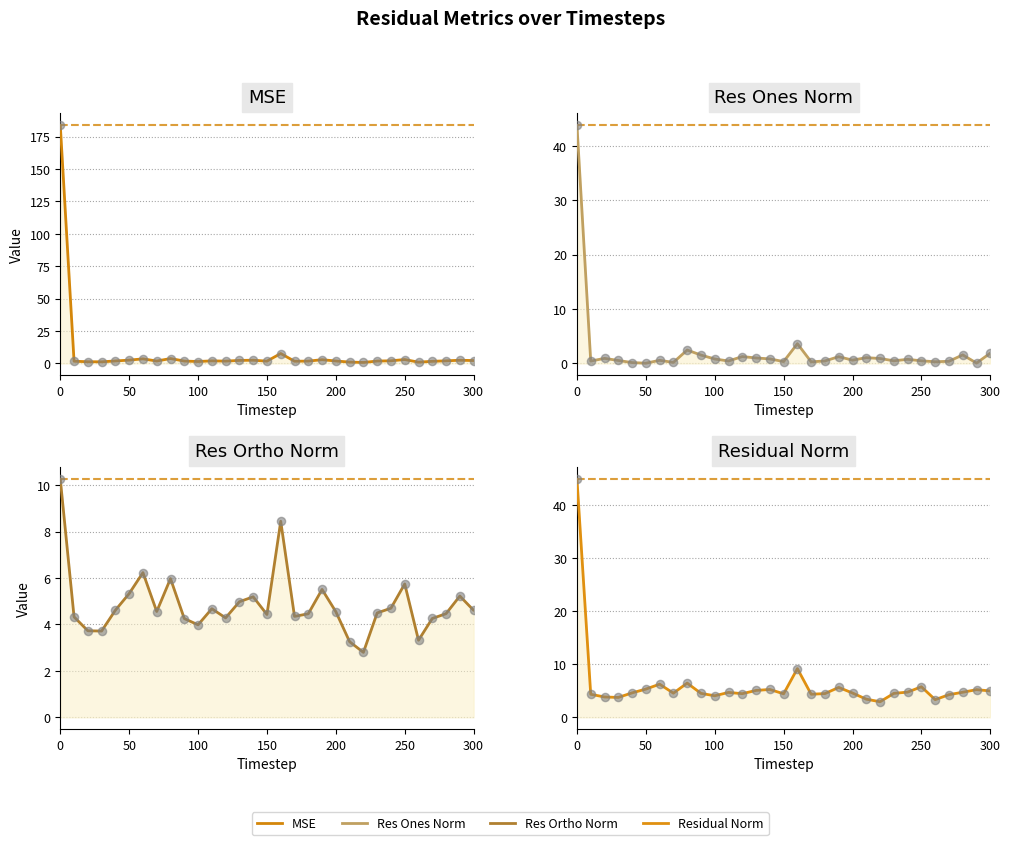

Is the value of res_ortho_norm at 100 greater than the value of mse at 14?

Yes